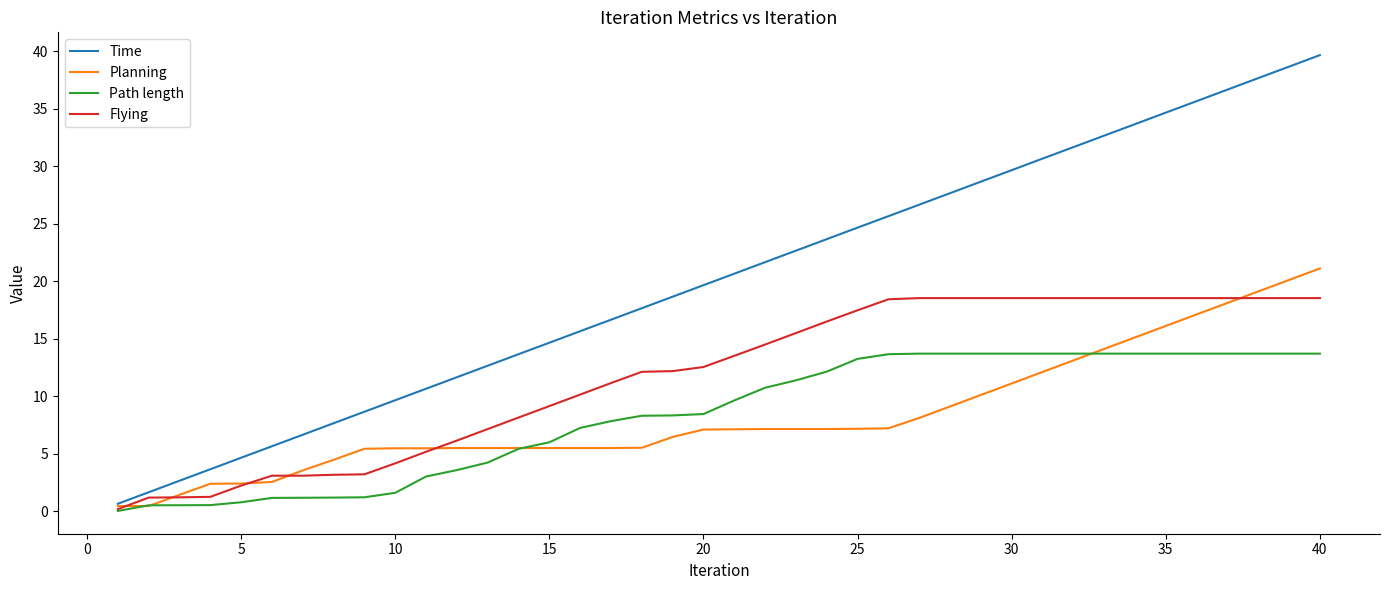

What is the highest value of the Time series?

39.6